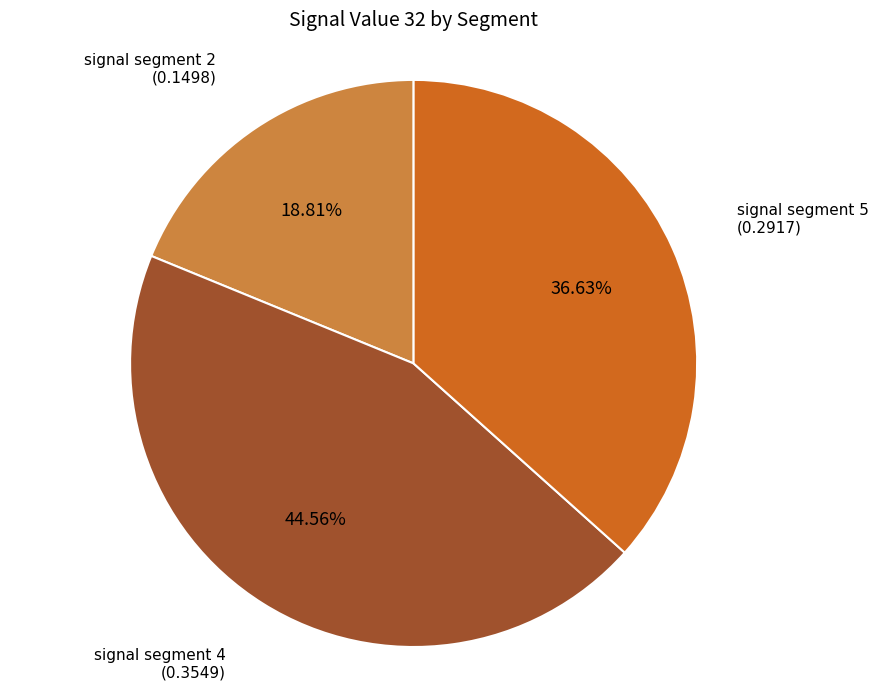

Is there any slice that represents more than half of the pie?

No